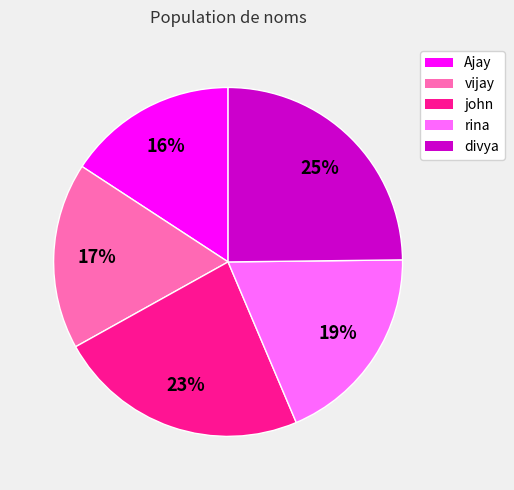

What percentage is the vijay slice, to the nearest percent?

17%